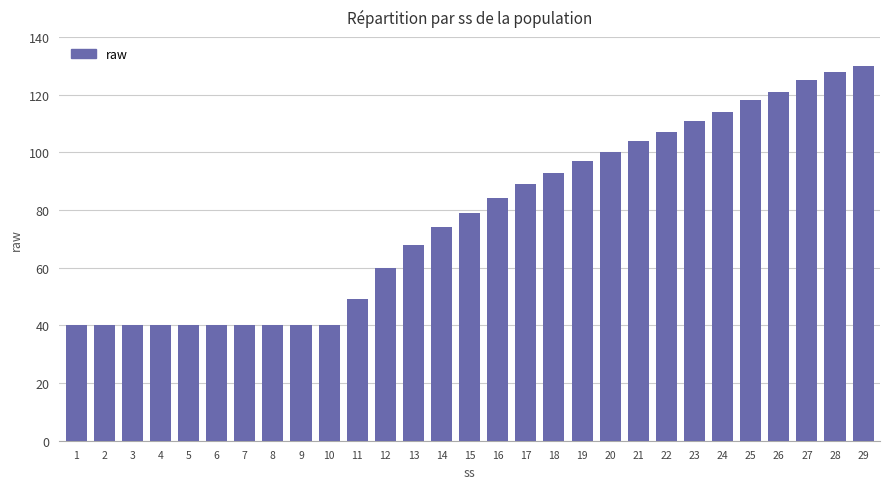

What is the smallest value displayed?

40